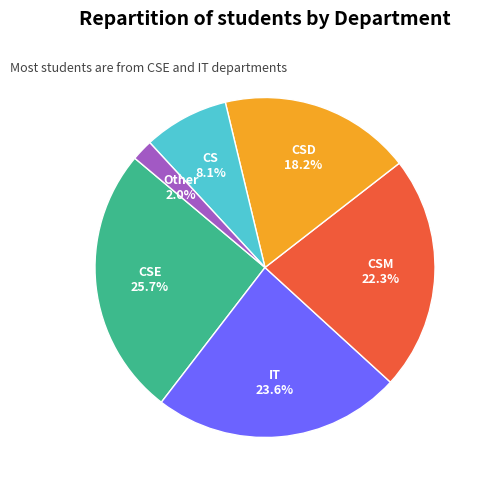

Is there a majority slice in this chart?

No